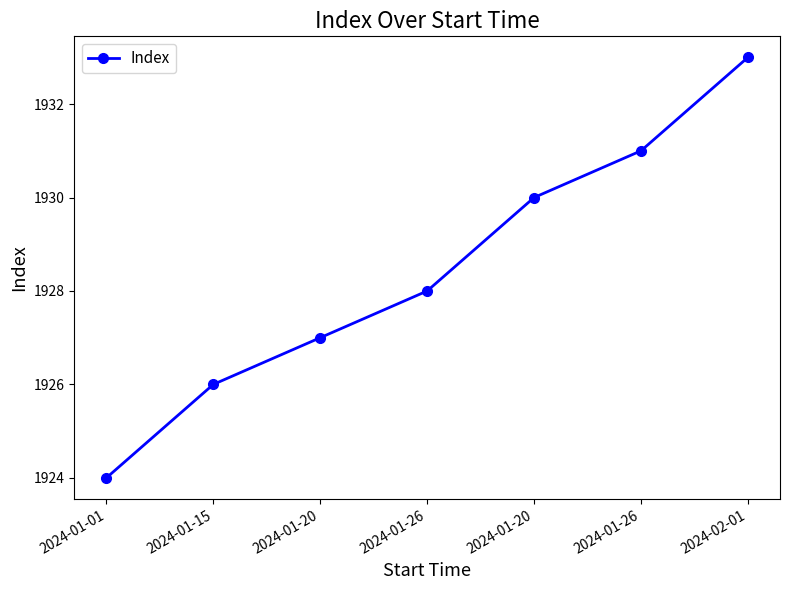

Reading left to right, list all the values displayed in this chart.

1924	1926	1927	1928	1930	1931	1933